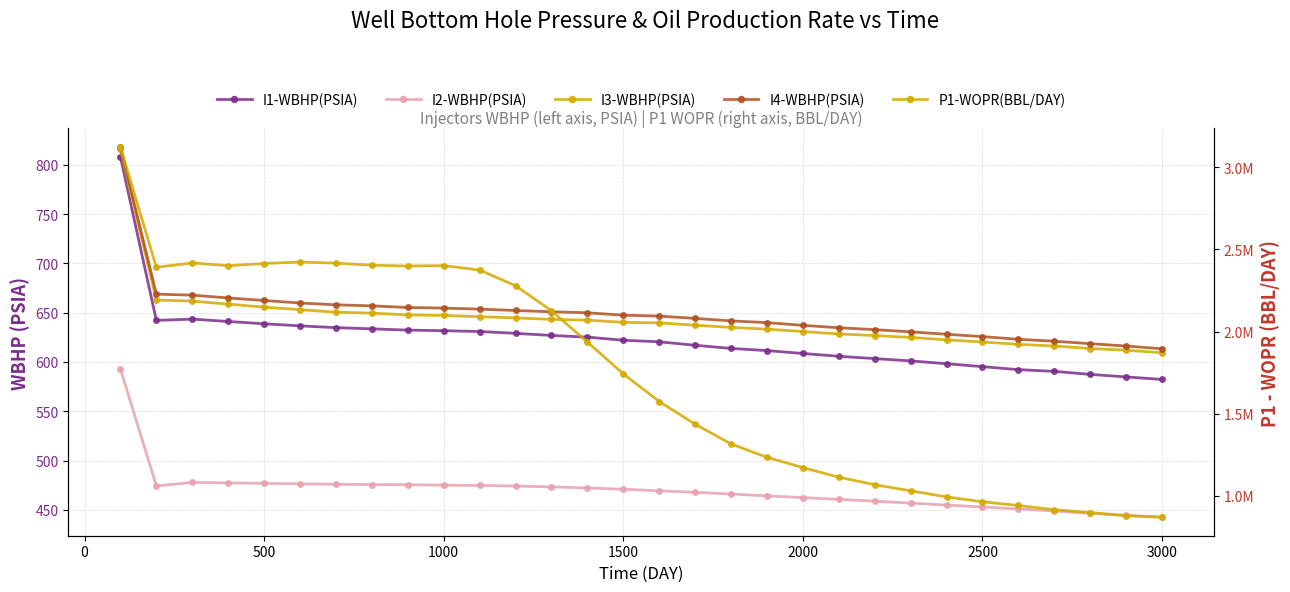

What is the smallest value displayed?

442.5